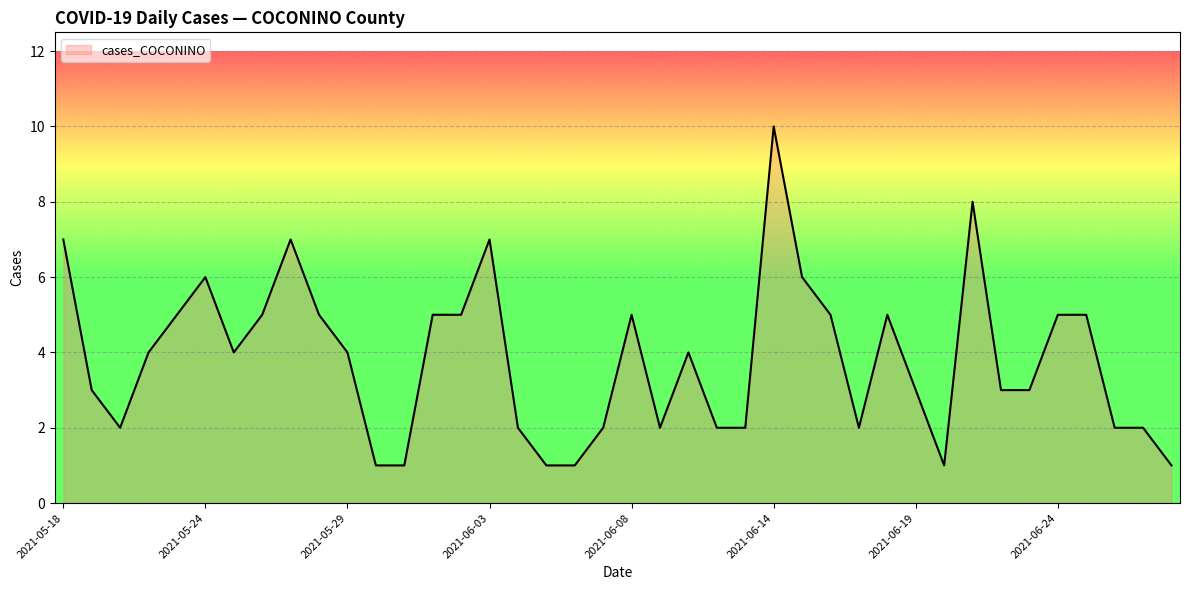

What is the maximum value shown in the chart?

10